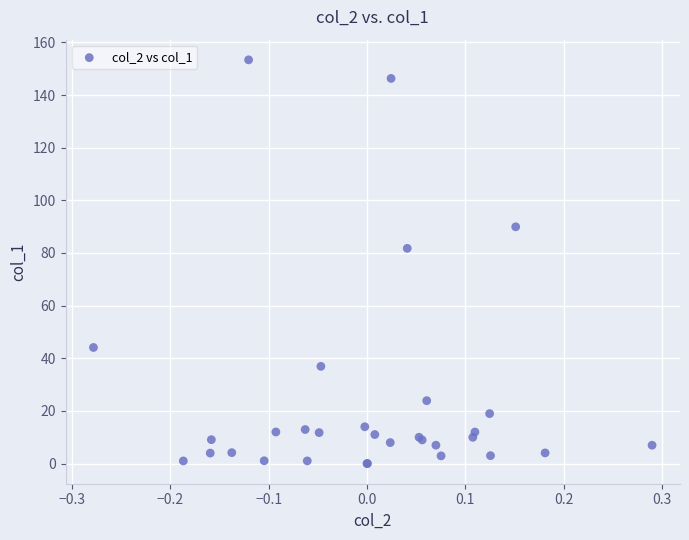

What Y value in the scatter plot is closest to 76?

81.8